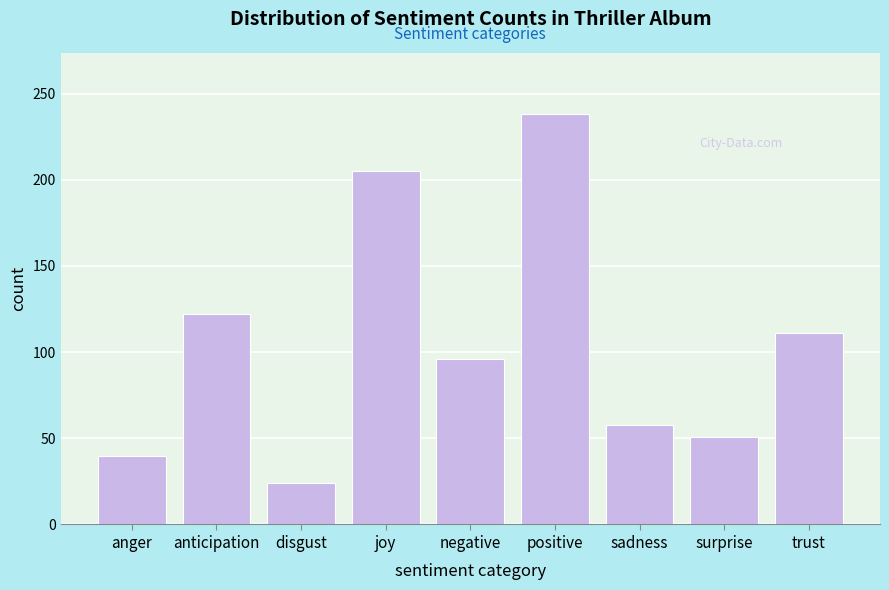

Reading left to right, list all the values displayed in this chart.

anger=40	anticipation=122	disgust=24	joy=205	negative=96	positive=238	sadness=58	surprise=51	trust=111